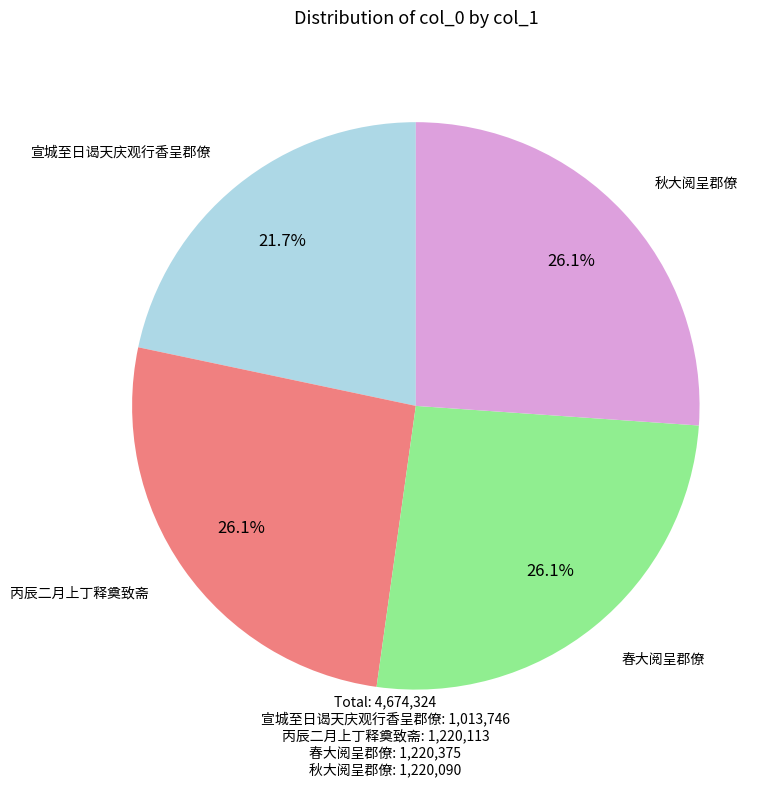

Is there a majority slice in this chart?

No